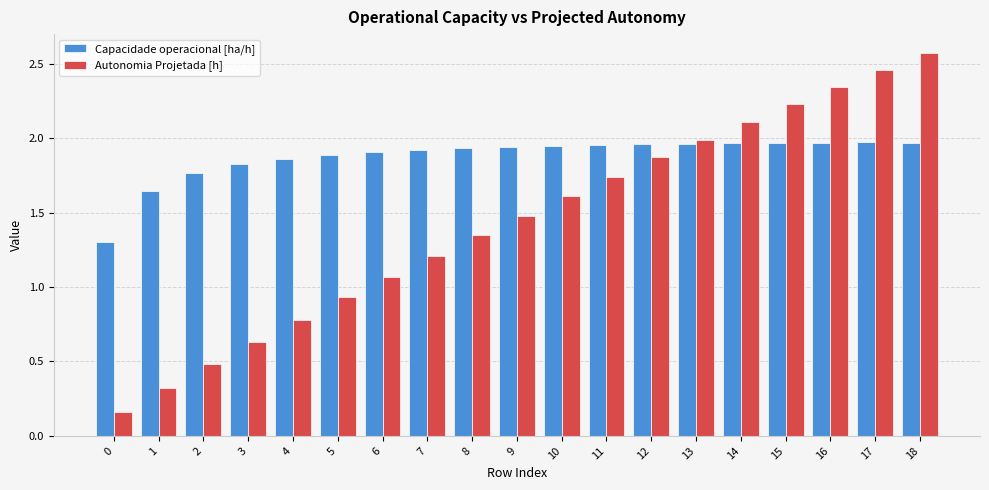

The value of Capacidade operacional [ha/h] at 8 is 1.0. True or false?

False